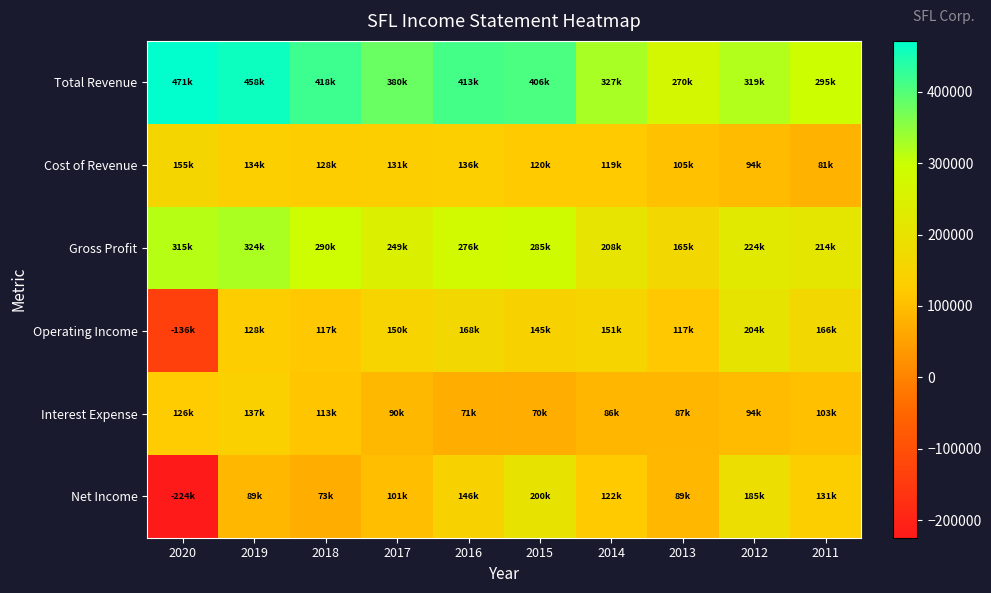

Rank the series at 2014 from highest to lowest value.

Total Revenue, Gross Profit, Operating Income, Net Income, Cost of Revenue, Interest Expense